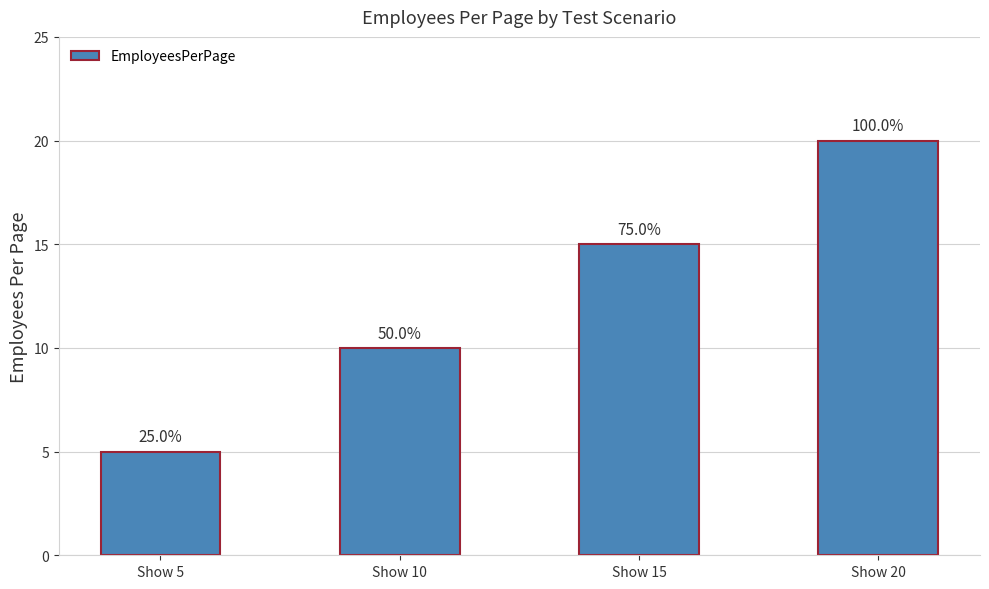

Reading left to right, extract all data points from this chart.

Show 5=5	Show 10=10	Show 15=15	Show 20=20